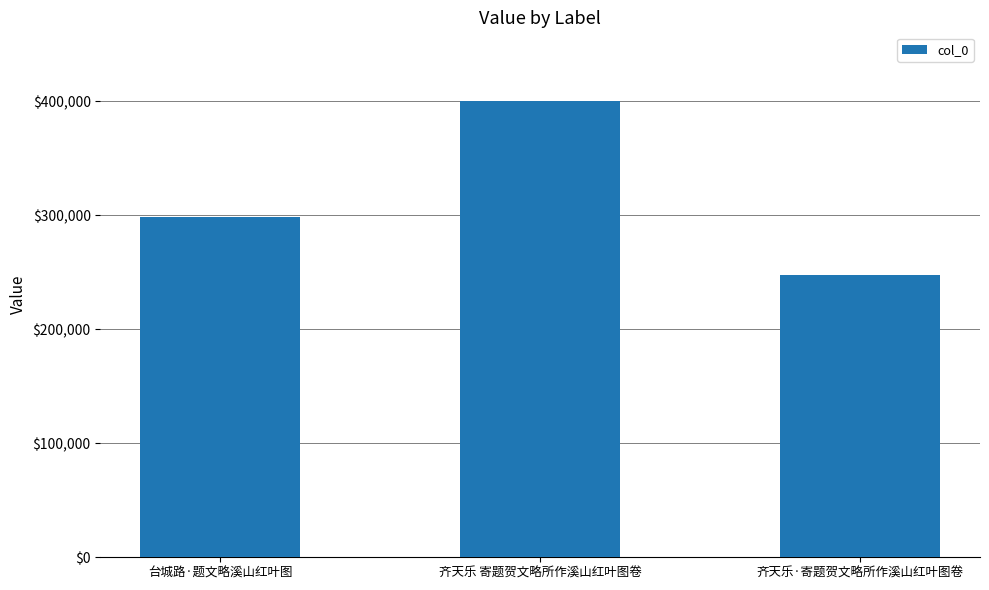

List the labels in order of value, smallest first.

齐天乐·寄题贺文略所作溪山红叶图卷, 台城路·题文略溪山红叶图, 齐天乐 寄题贺文略所作溪山红叶图卷